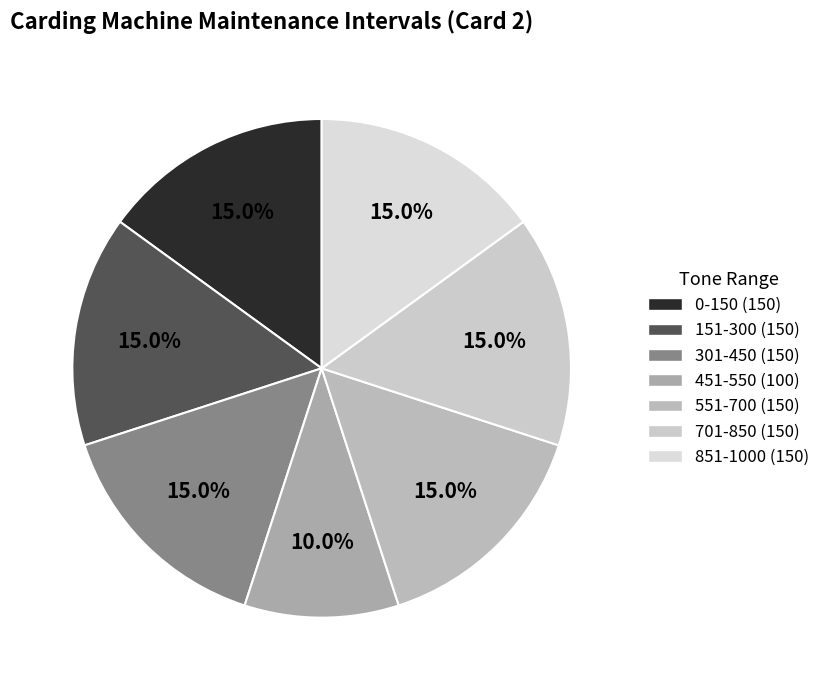

How many segments does this pie chart have?

7